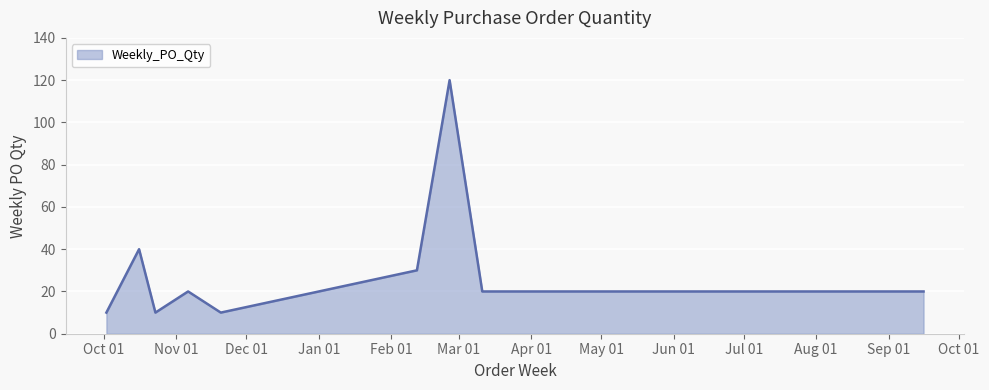

What is the greatest value displayed?

120